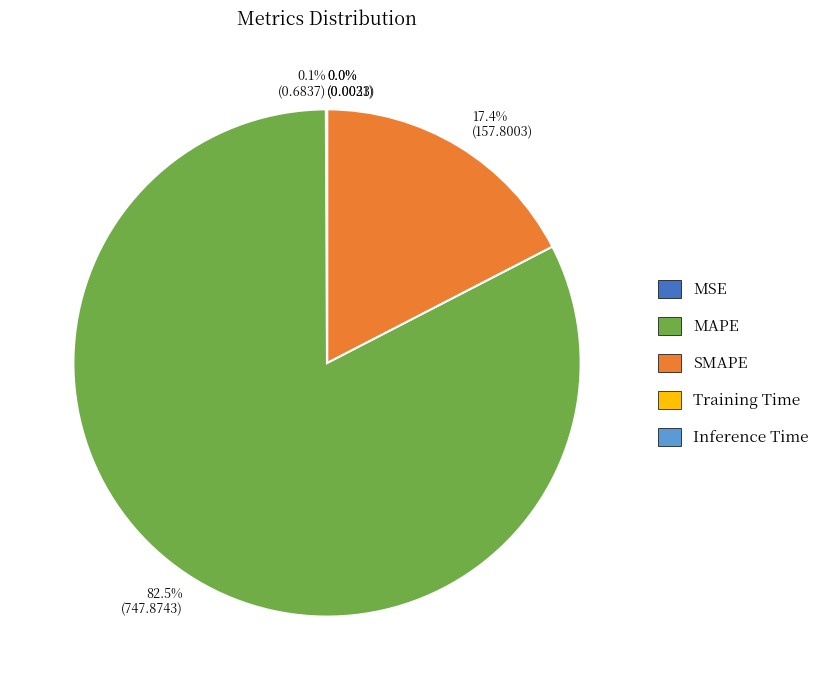

What is the ratio of the value at MAPE to the value at SMAPE?

4.7